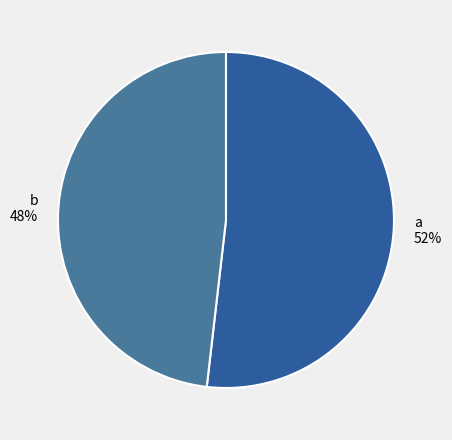

Which slice represents more than half of the pie?

a